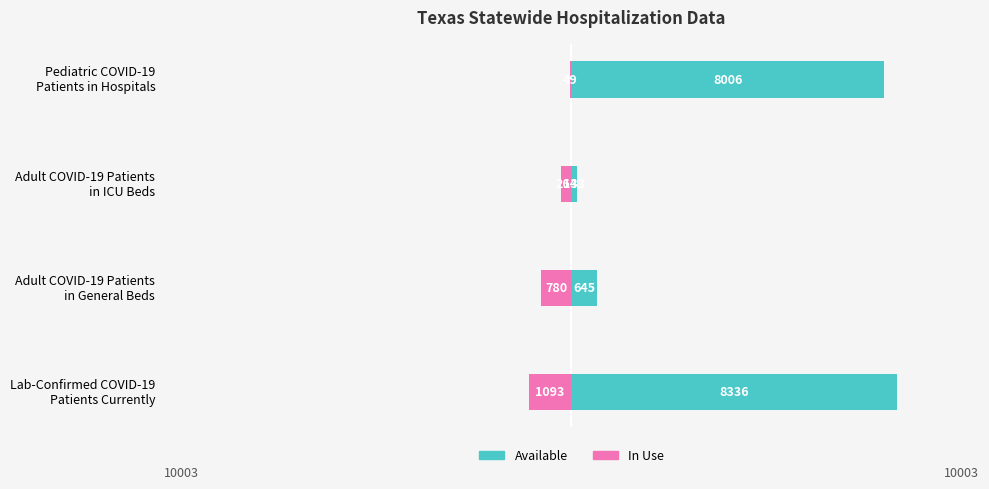

Reading left to right, what are all the values shown in this chart?

In Use: -1093	-780	-264	-49
Available: 8336	645	133	8006